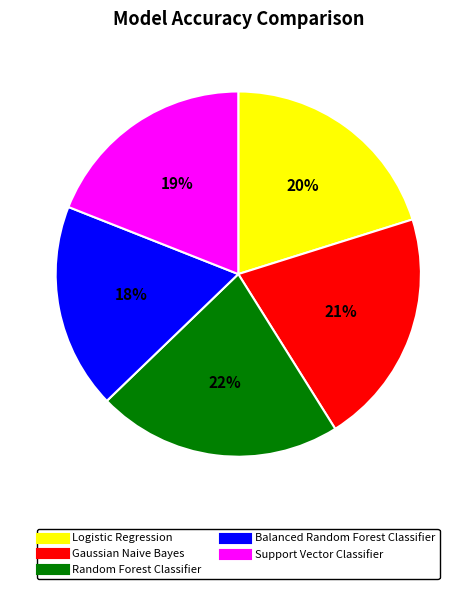

To the nearest percent, what percentage of the pie is Balanced Random Forest Classifier?

18%